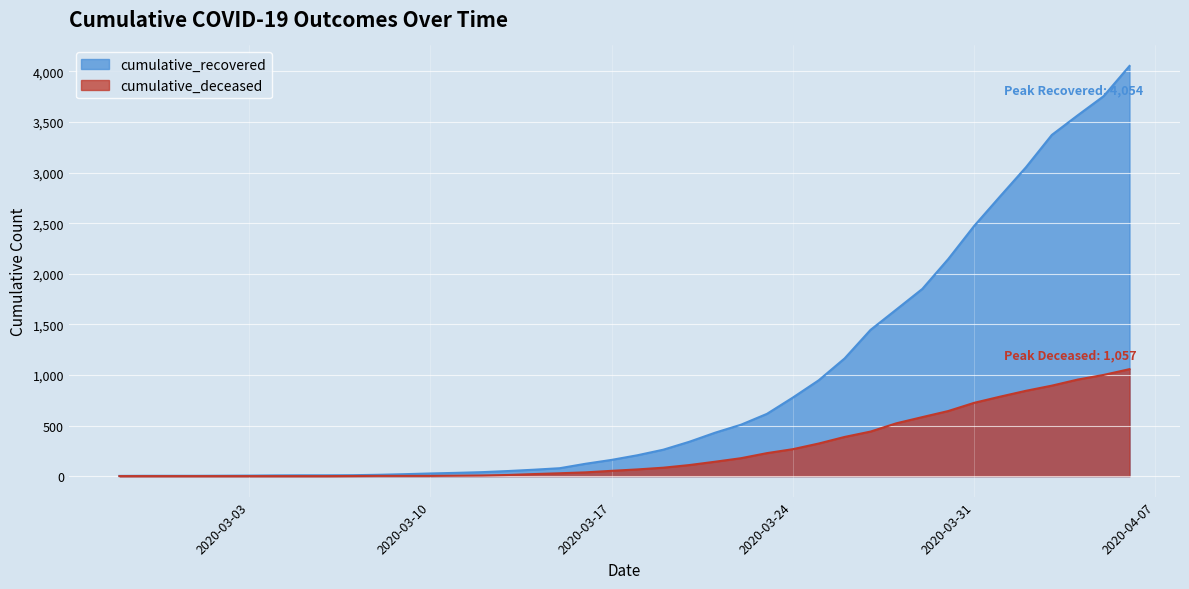

Is the value of cumulative_recovered at 2020-03-24 greater than the value of cumulative_deceased at 2020-04-02?

No